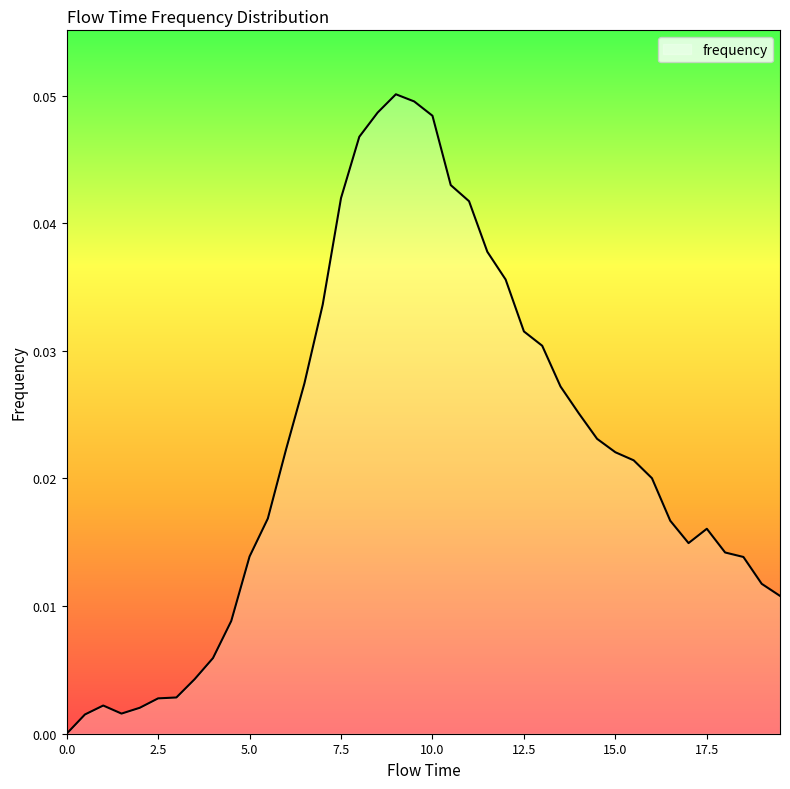

What is the label of the 15th point from the left?

7.0